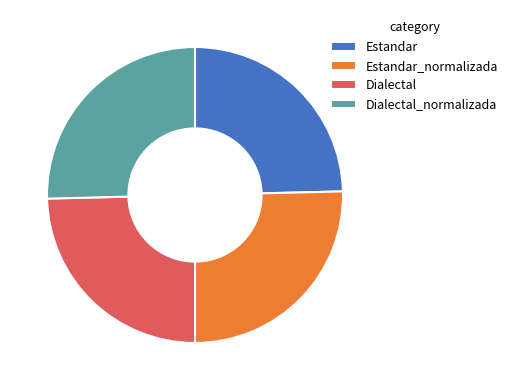

How many segments does this pie chart have?

4